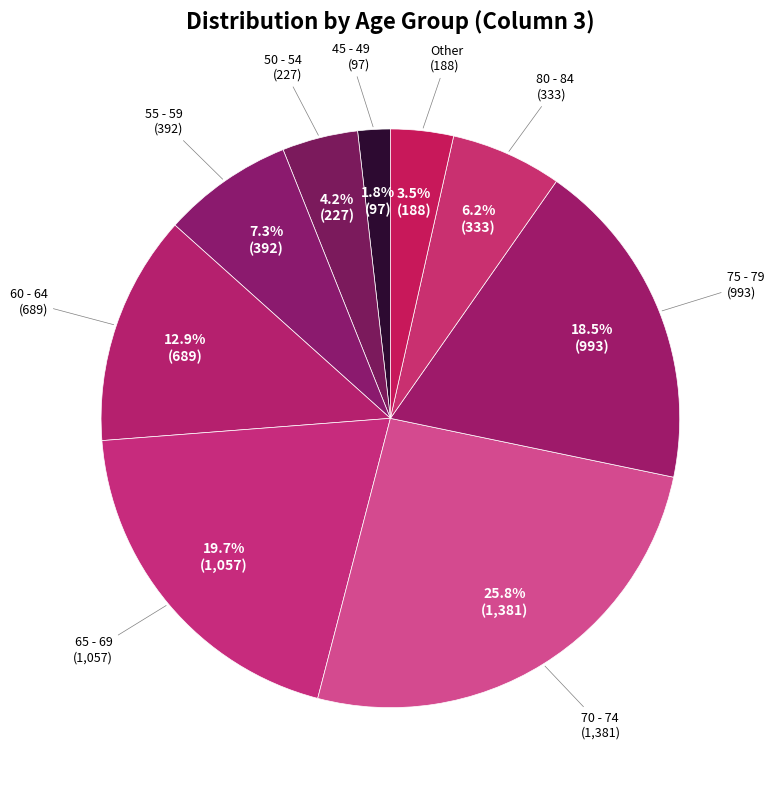

Which category has the biggest portion of the pie?

70 - 74